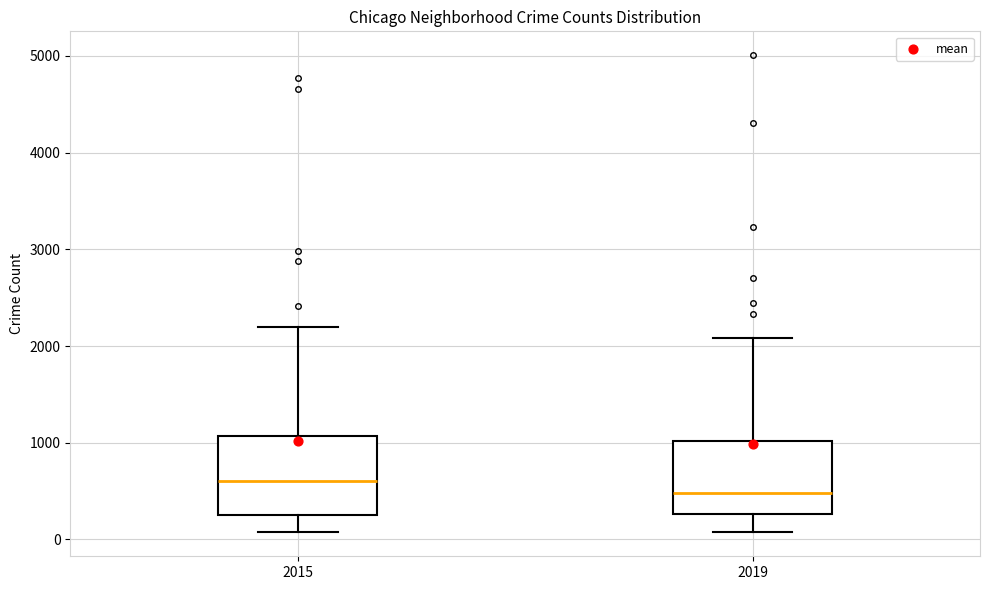

Reading left to right, transcribe this box plot: for each box, give where its median line is, the range the box spans, and where its two whiskers end, as read against the y-axis. The values are not printed on the chart, so give them approximately, as read against the axis.

2015: median 600, box 300 to 1100, whiskers 100 to 2200
2019: median 500, box 300 to 1000, whiskers 100 to 2100